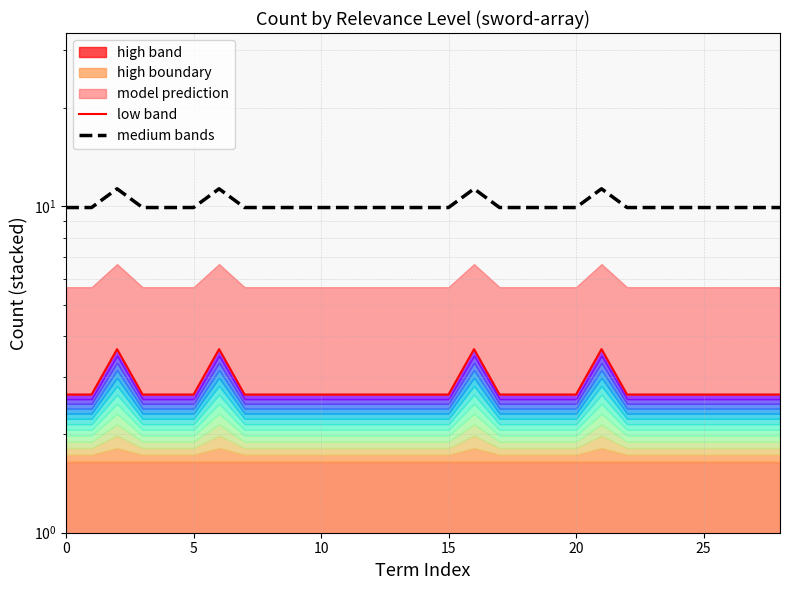

True or false: model prediction and high boundary intersect in this chart.

False